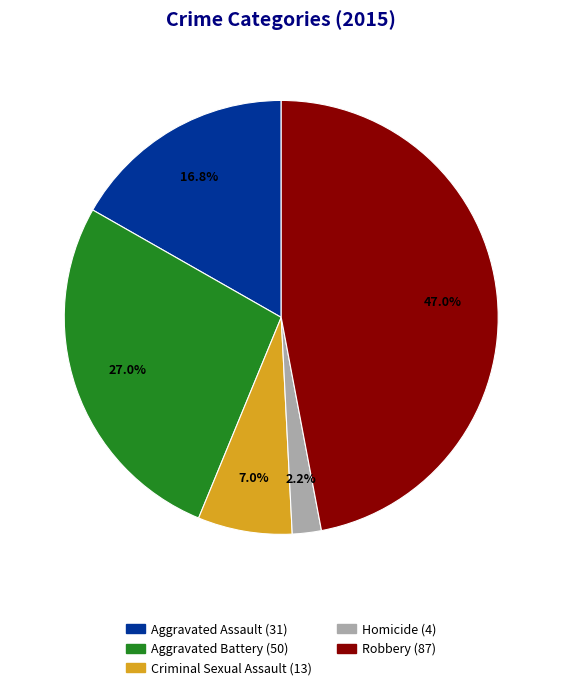

Is there any slice that represents more than half of the pie?

No